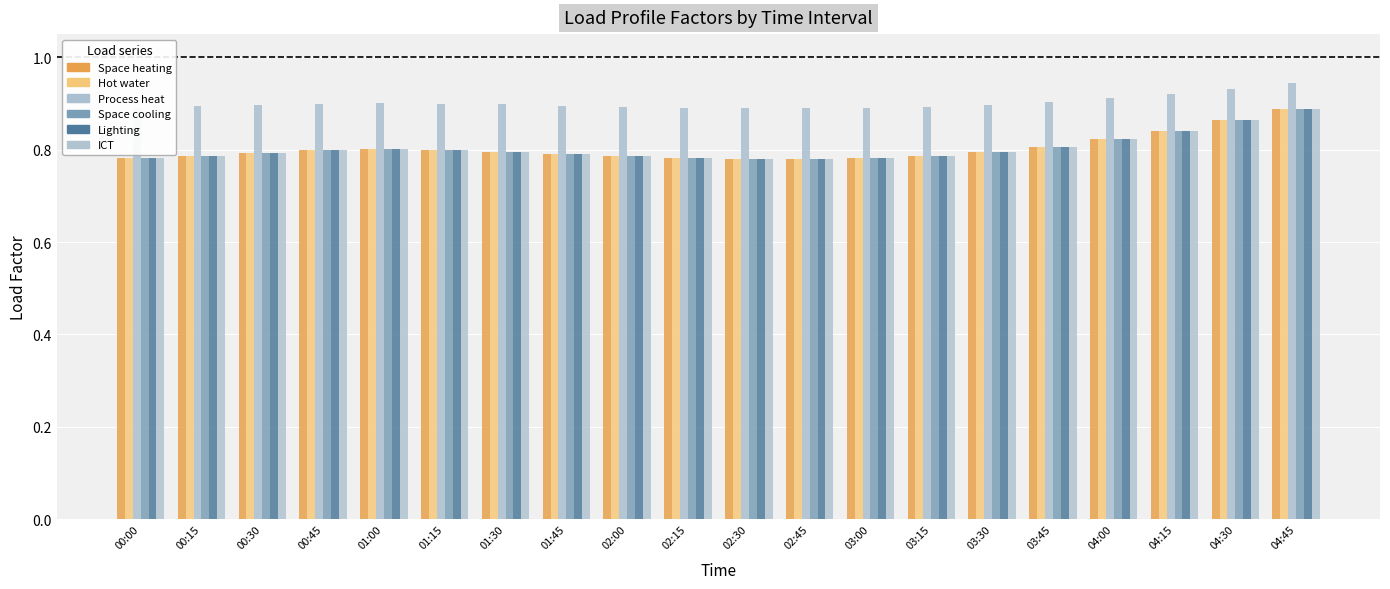

Which series has the largest total across all categories?

Process heat